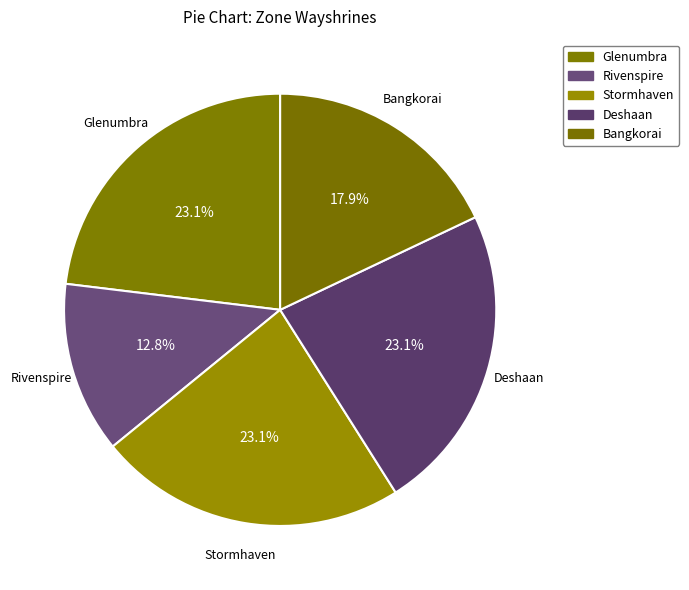

Count the number of slices in the pie.

5